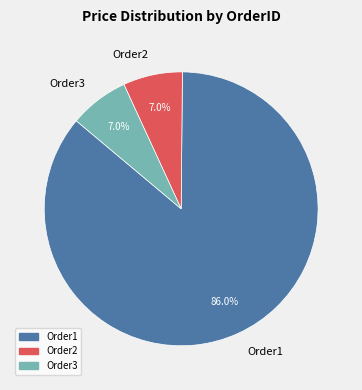

How many slices are in this pie chart?

3